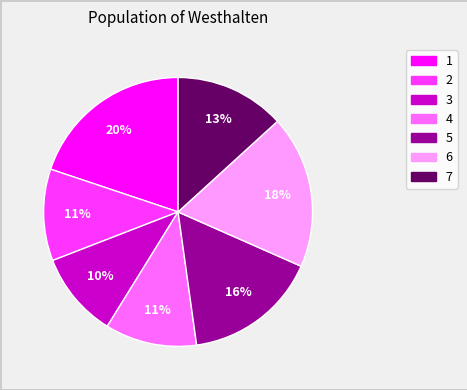

How many segments does this pie chart have?

7